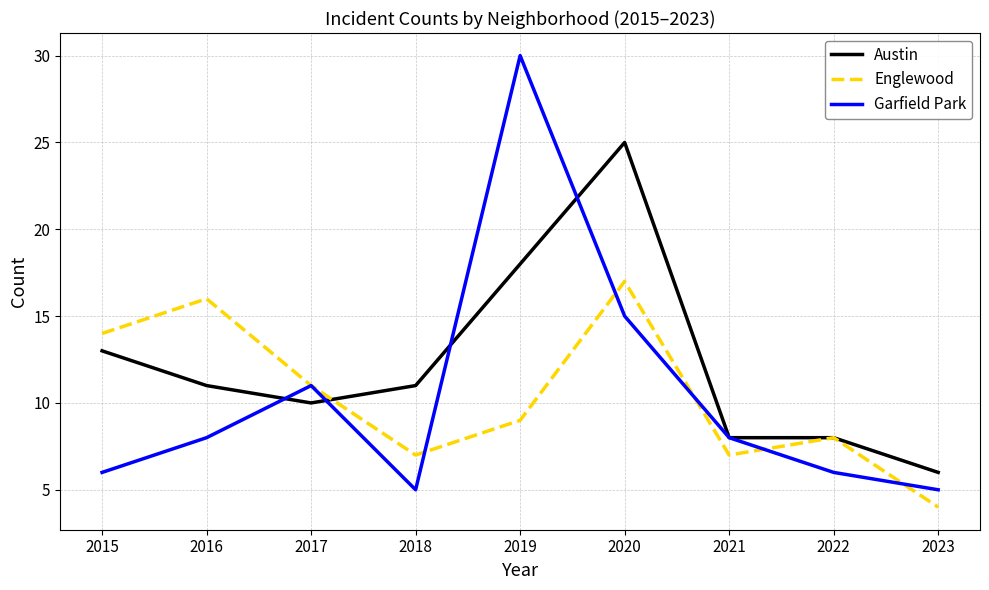

What is the average value of the Englewood series?

10